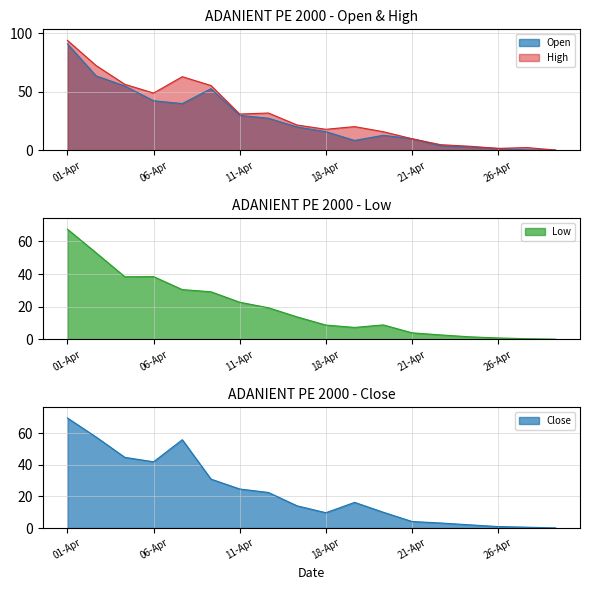

At which category does Close reach its first local peak?

07-Apr